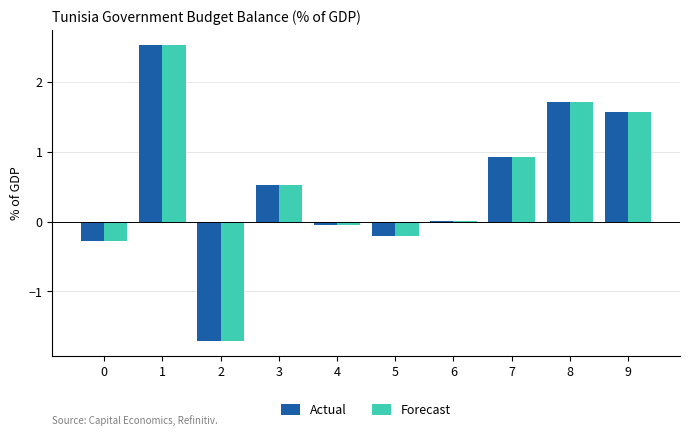

Which label corresponds to the largest value in the chart?

1